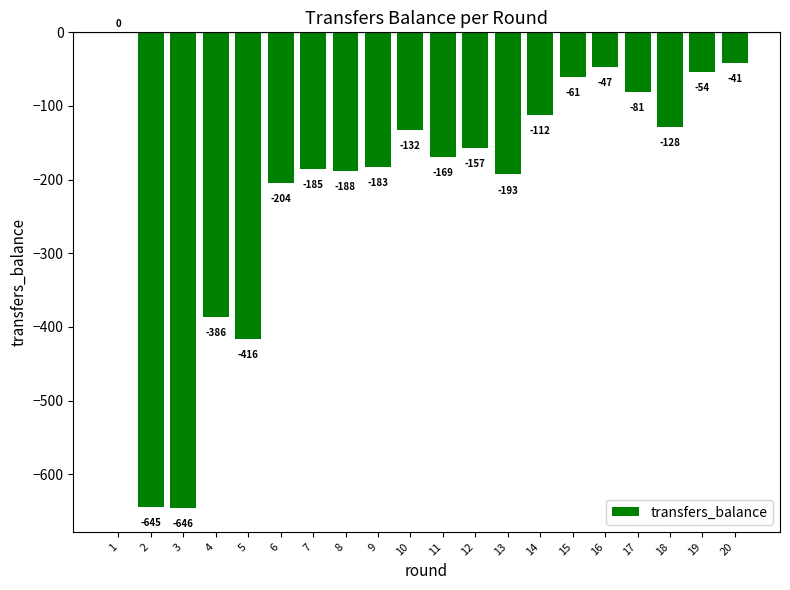

Count the number of values greater than -157.

9